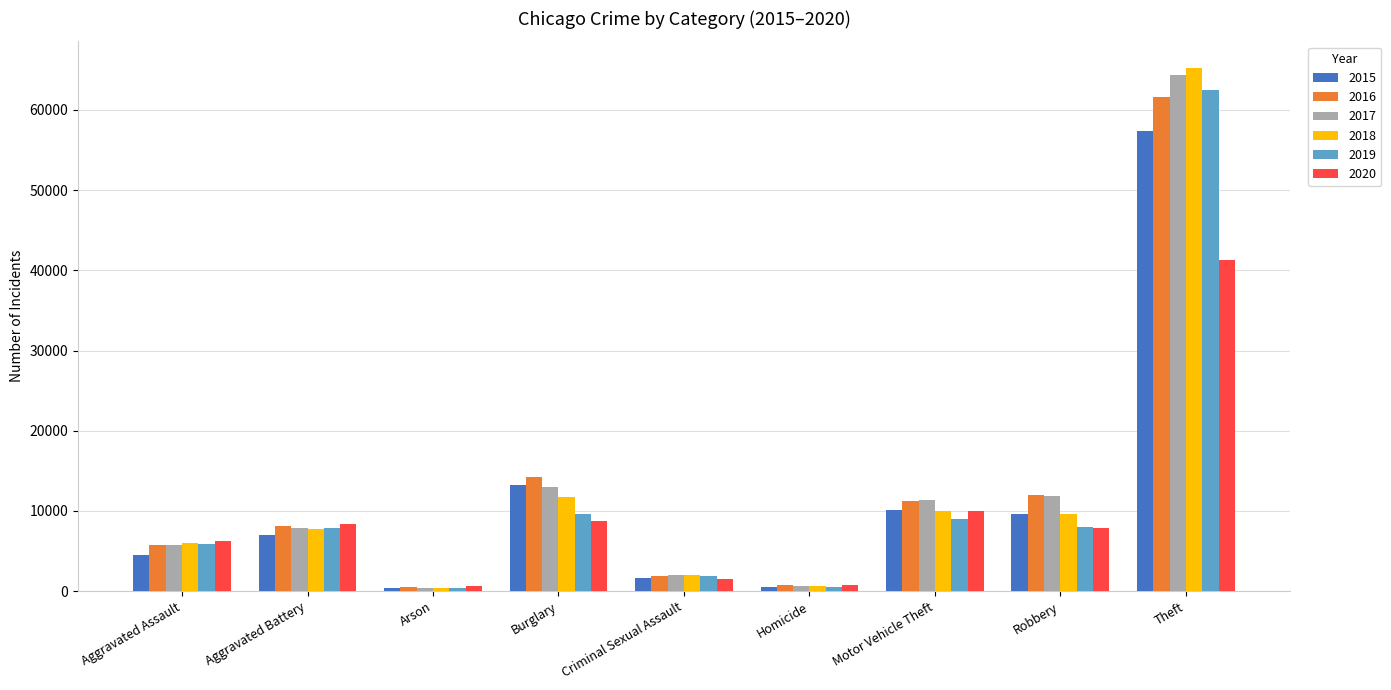

The value of 2017 at Robbery is 2681. True or false?

False